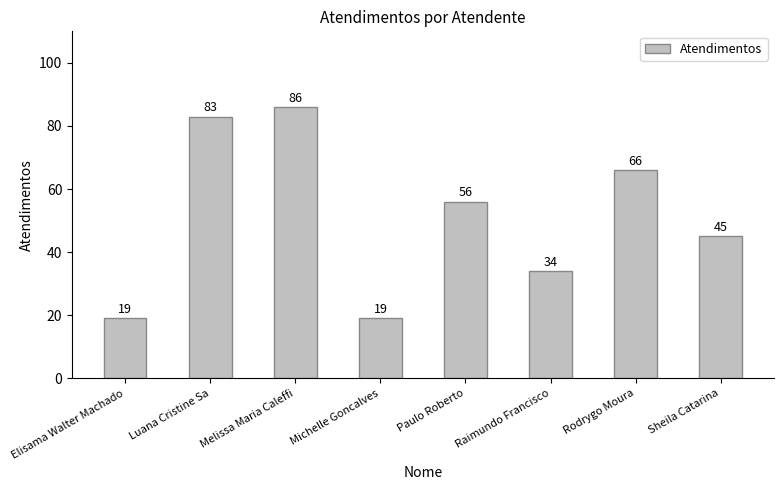

True or false: the data shows 86 at Melissa Maria Caleffi.

True